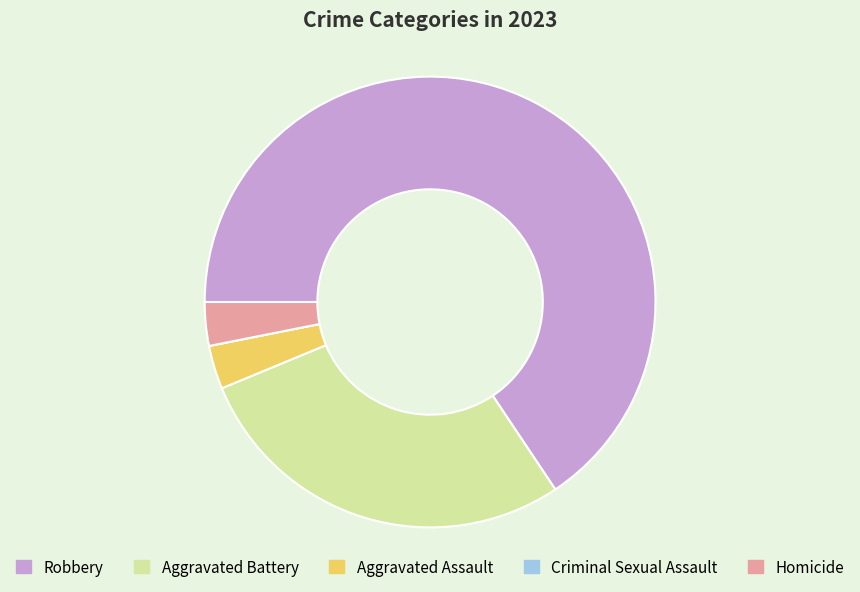

Approximately how many times larger is the value at Homicide compared to Aggravated Battery?

0.1